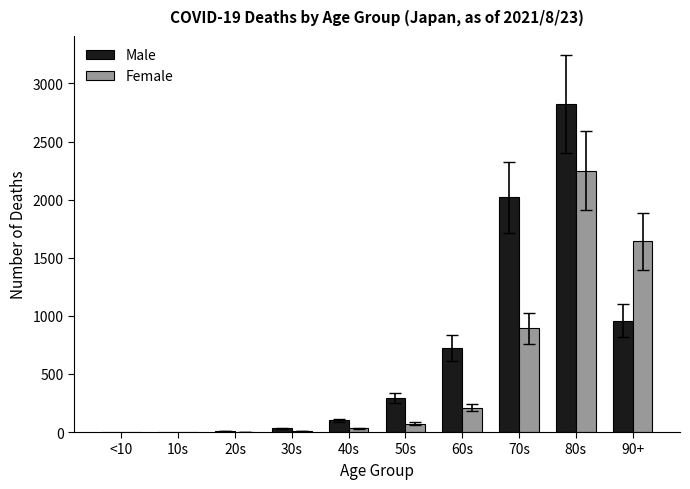

How many groups of bars are there?

10